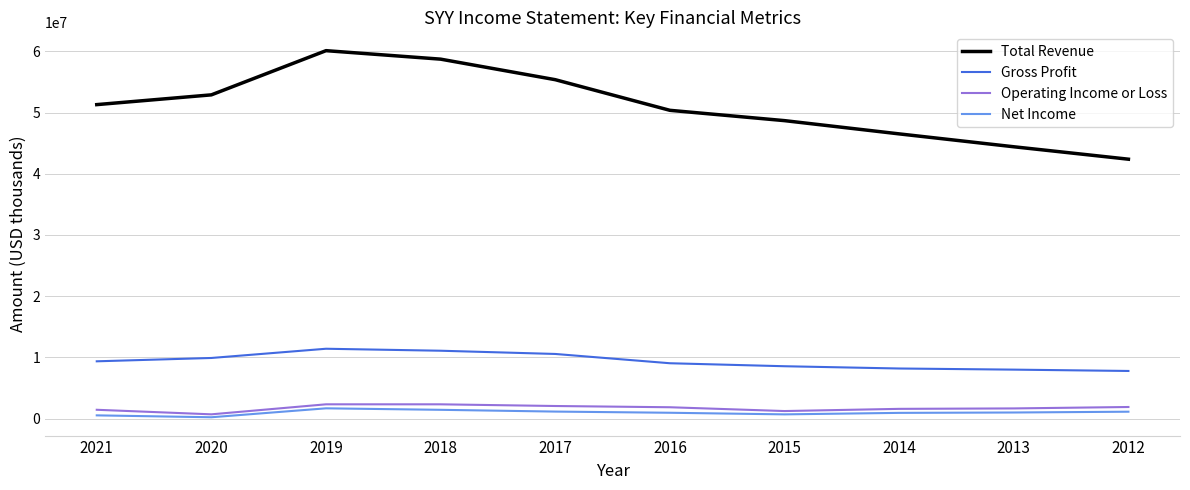

Which series has the largest total across all categories?

Total Revenue